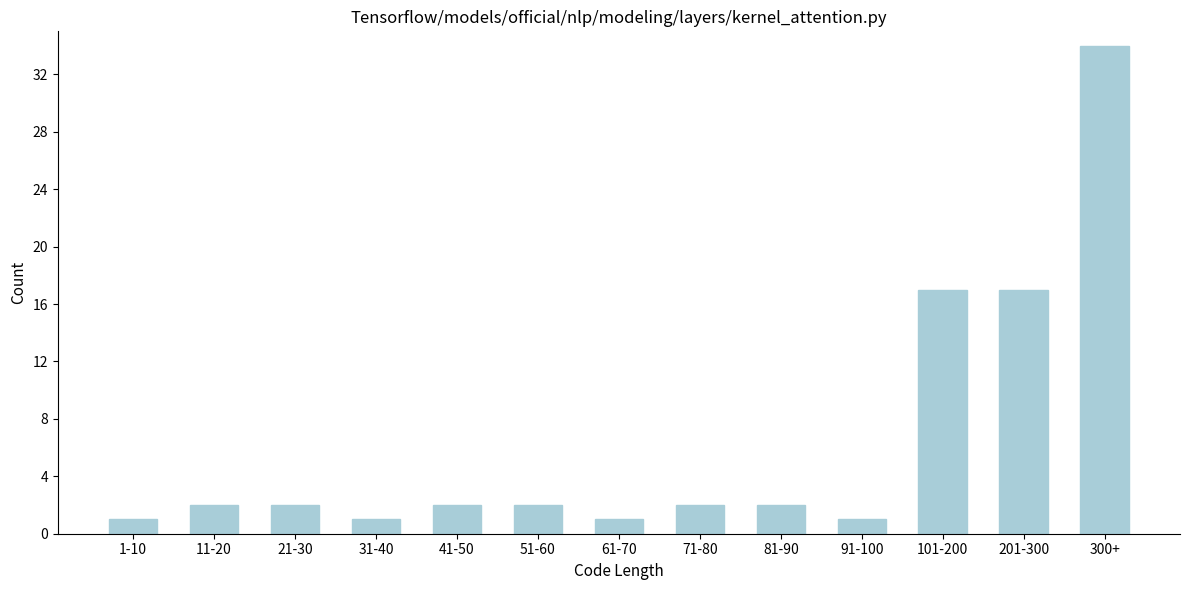

Reading right to left, extract all data points from this chart.

300+=34	201-300=17	101-200=17	91-100=1	81-90=2	71-80=2	61-70=1	51-60=2	41-50=2	31-40=1	21-30=2	11-20=2	1-10=1